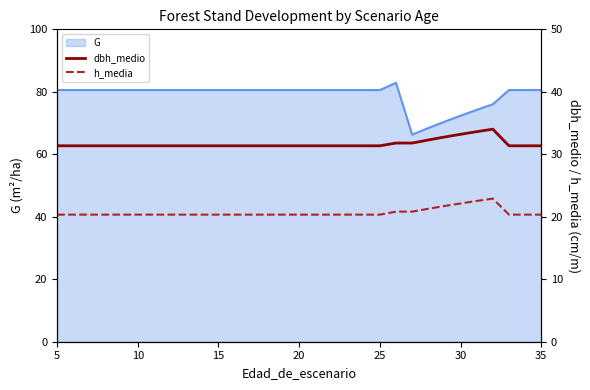

What is the lowest value of the G series?

66.3